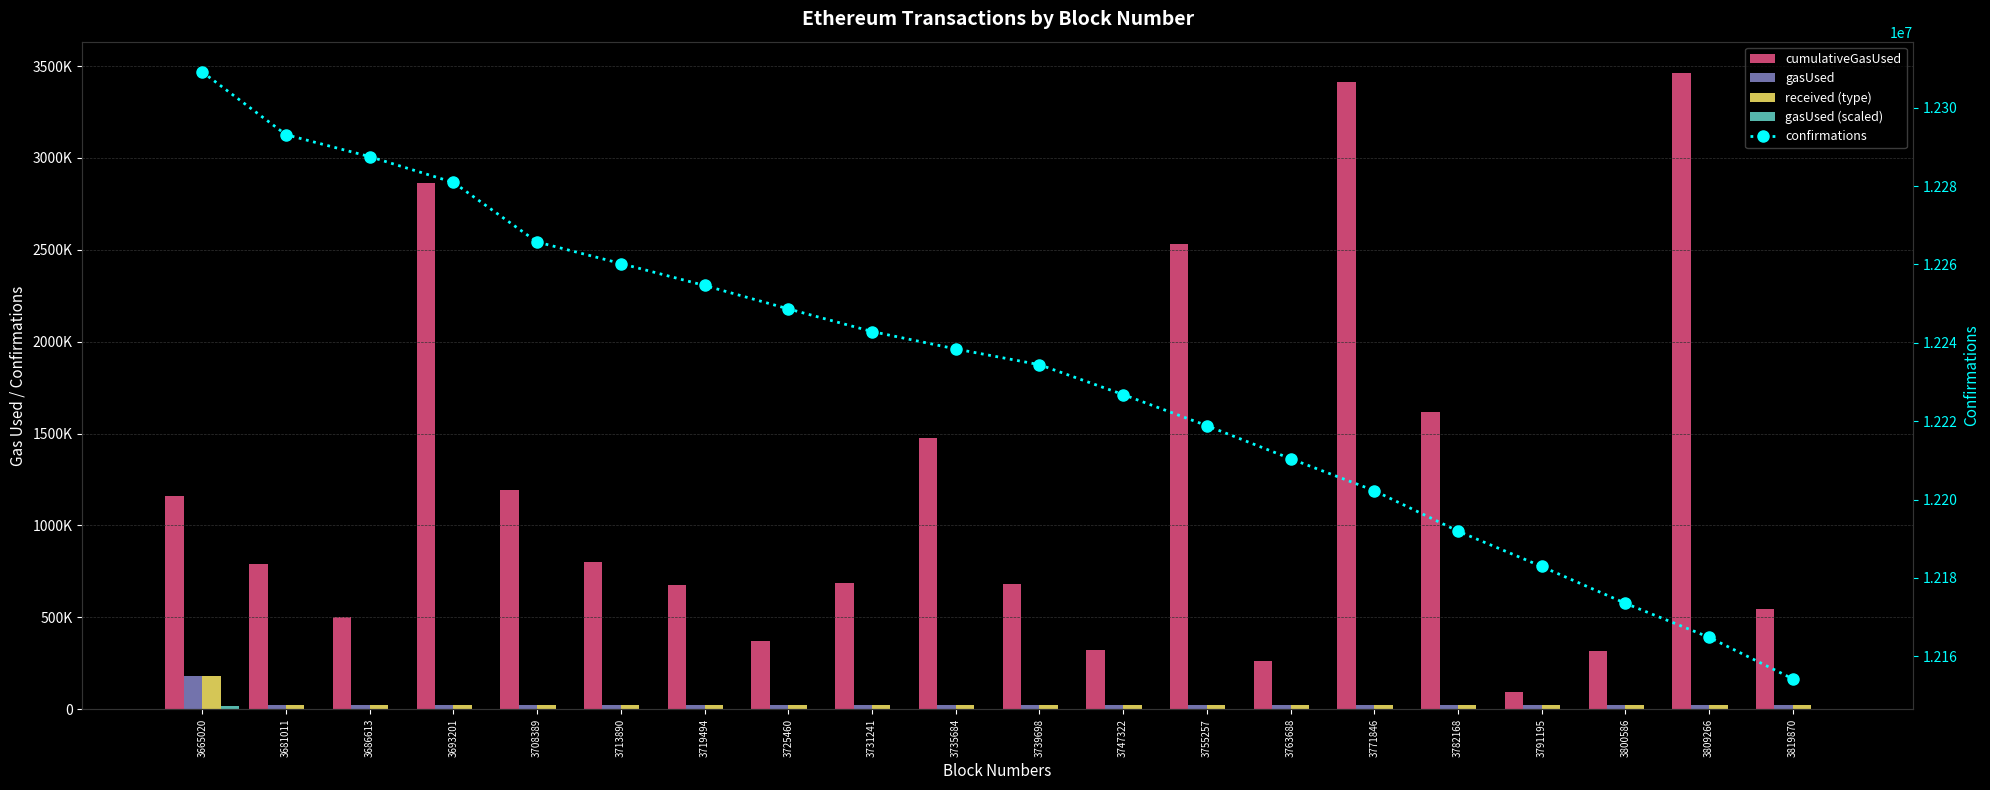

Which series has the largest total across all categories?

confirmations